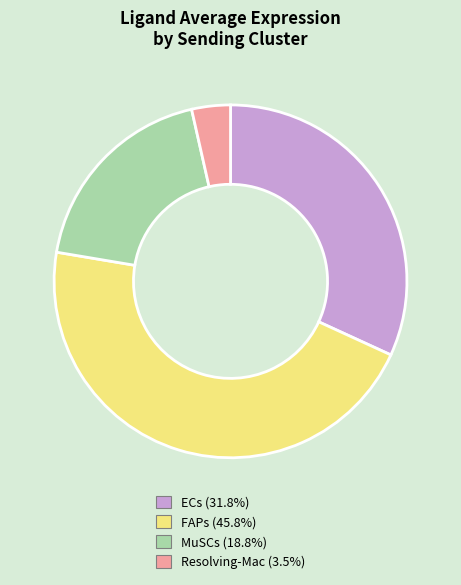

Does FAPs account for over 50% of the chart?

No